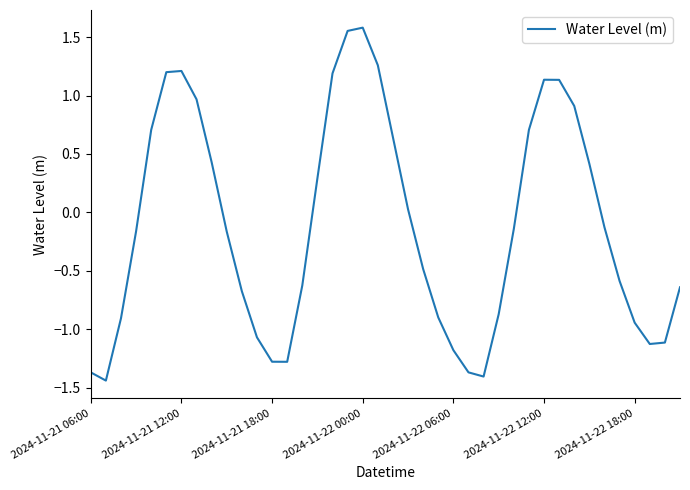

What is the difference between the maximum and minimum values?

3.0